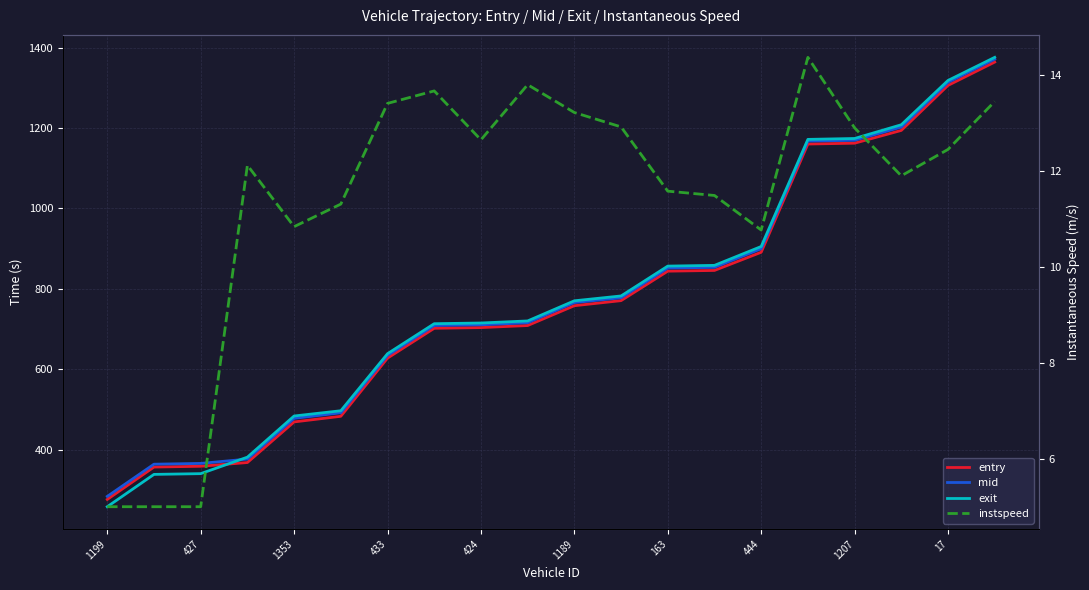

What is the difference between the highest and lowest values at 1199?

278.4